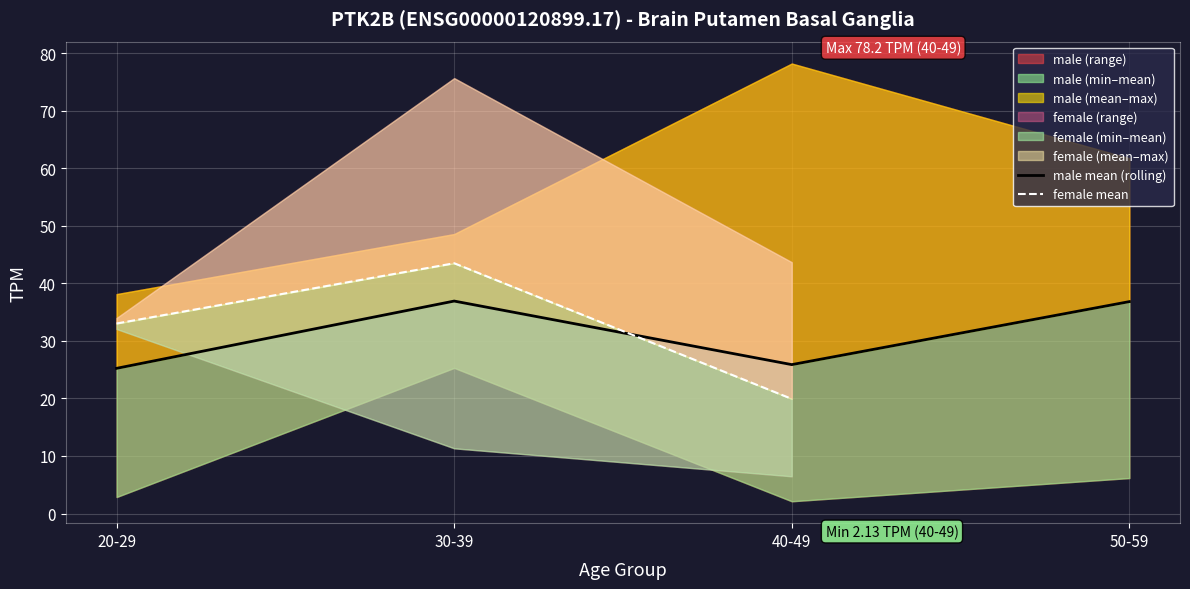

Does the chart display data point markers on the line(s)?

No